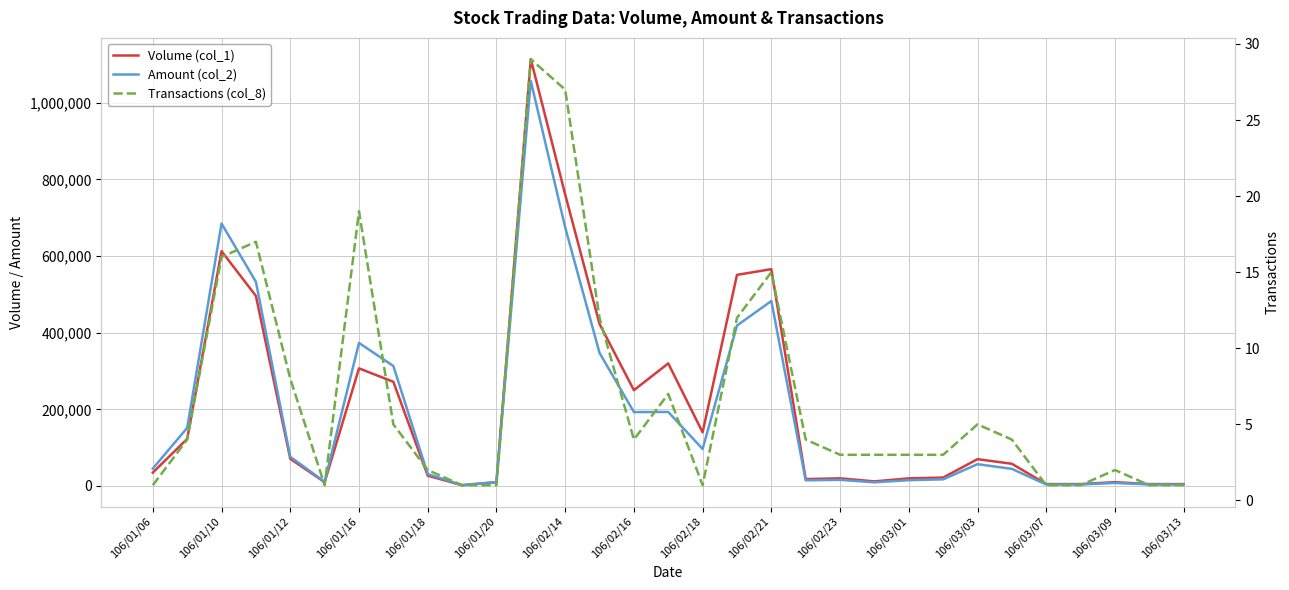

Reading left to right, transcribe all the data shown in this chart.

Volume (col_1): 35000	123000	613000	496000	71000	10000	307000	272000	27000	2000	10000	1114000	761000	423000	250000	320000	140000	551000	566000	18000	20000	12000	20000	22000	70000	58000	5000	5000	10000	5000	5000
Amount (col_2): 45500	151720	684970	532950	76160	11000	373390	313280	31090	2320	10200	1057400	675180	347370	192900	193200	96600	418760	482840	14800	16050	9650	15150	17400	56910	44730	3850	3950	7900	4050	3950
Transactions (col_8): 1	4	16	17	8	1	19	5	2	1	1	29	27	12	4	7	1	12	15	4	3	3	3	3	5	4	1	1	2	1	1